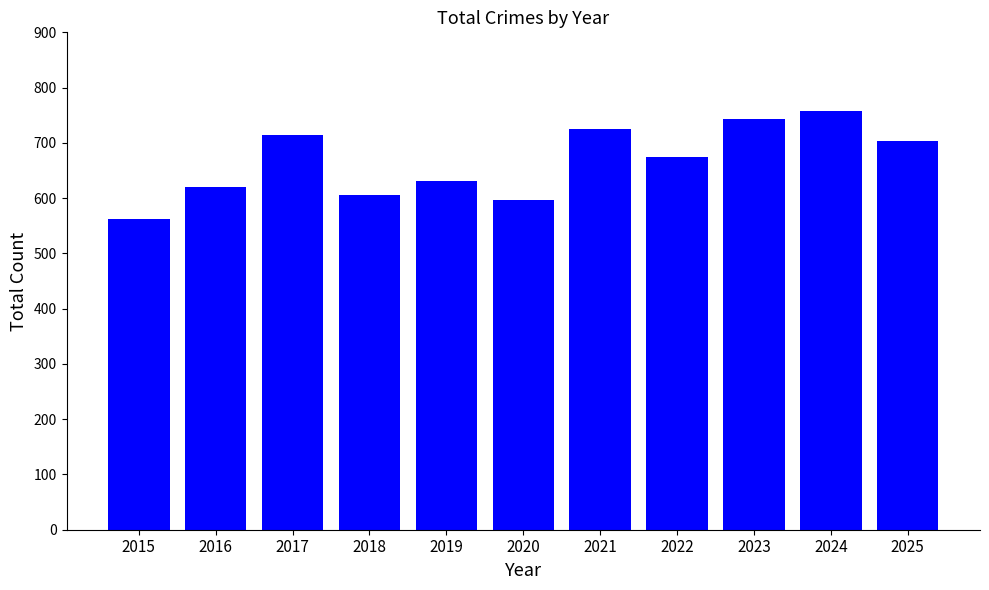

At which label is the value closest to 660?

2022